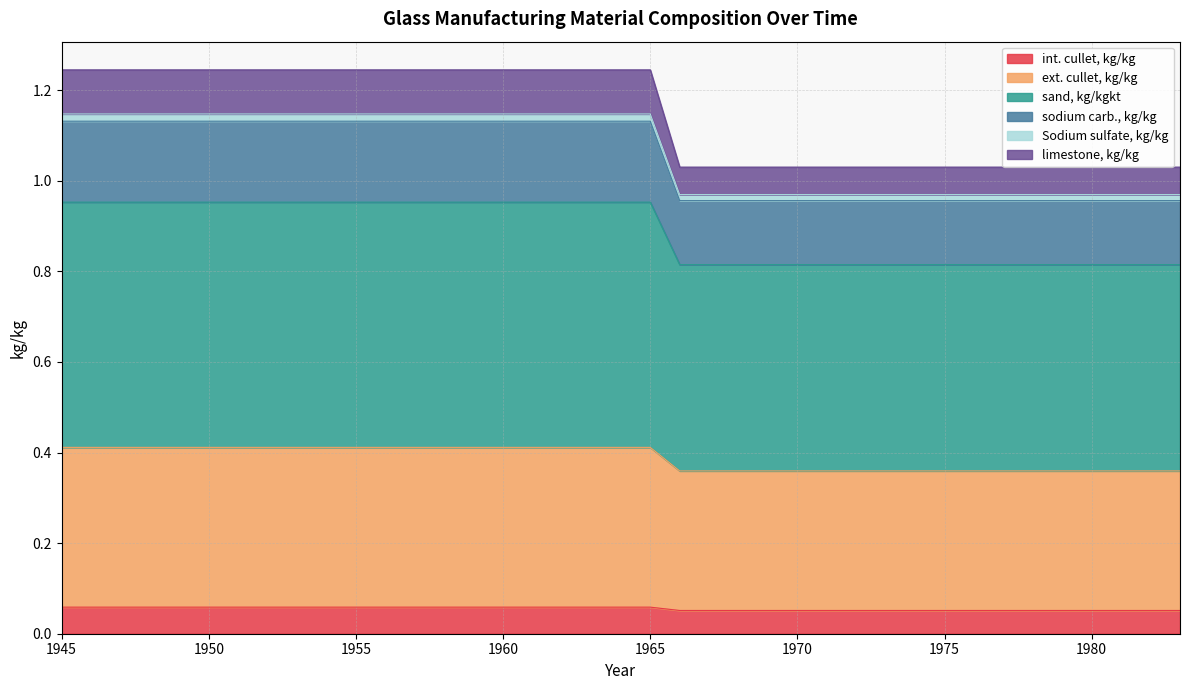

What are all the series names shown in the legend?

int. cullet, kg/kg, ext. cullet, kg/kg, sand, kg/kgkt, sodium carb., kg/kg, Sodium sulfate, kg/kg, limestone, kg/kg